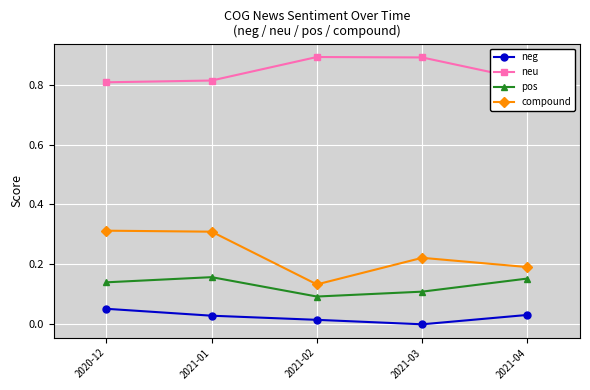

What is the total value across all series at 2021-03?

1.2